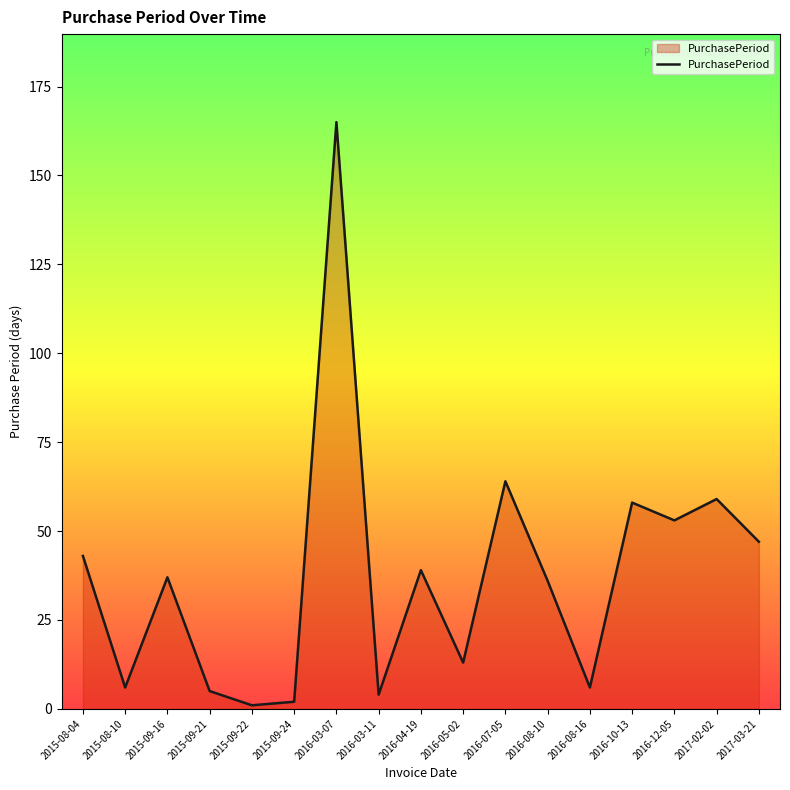

What is the ratio of the value at 2016-08-10 to the value at 2015-08-10?

6.0